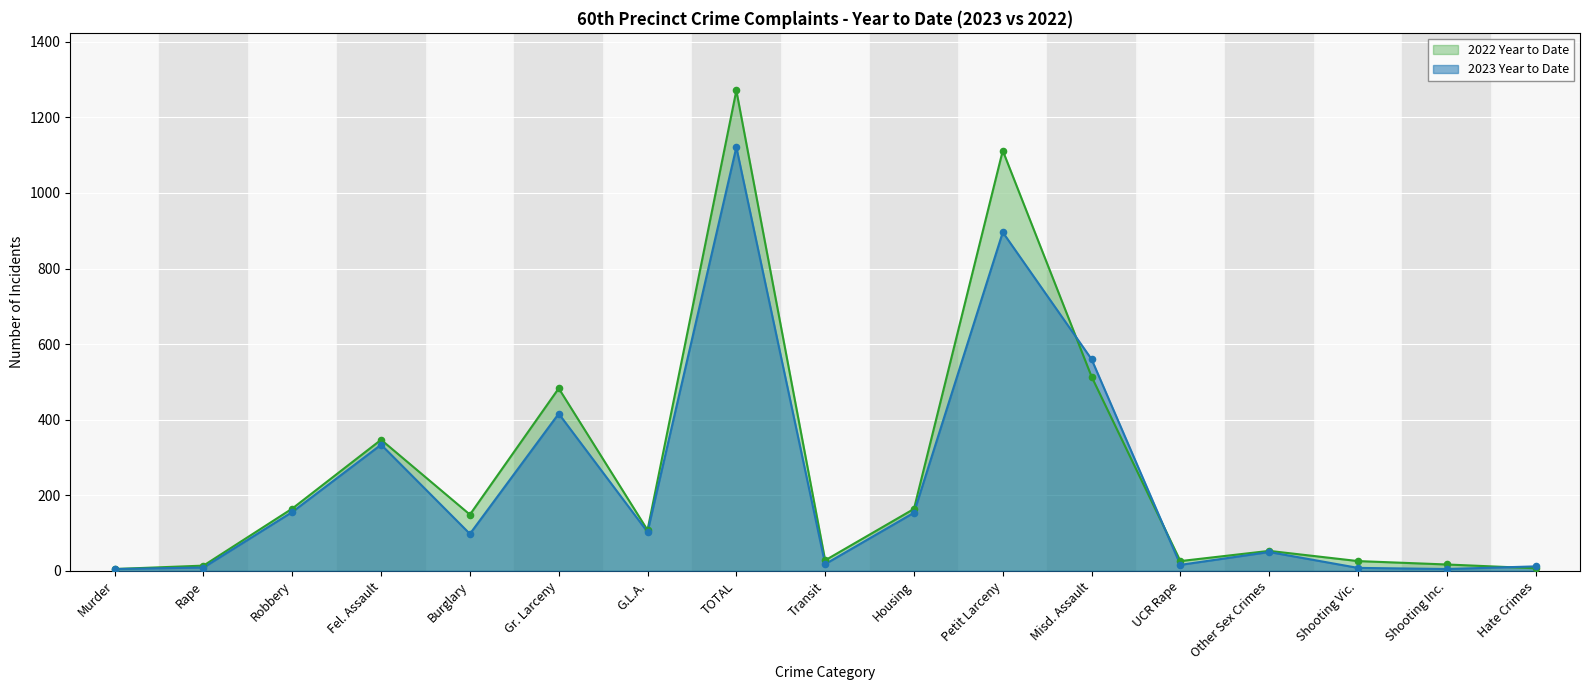

Which series reaches the maximum Y coordinate?

2022 Year to Date